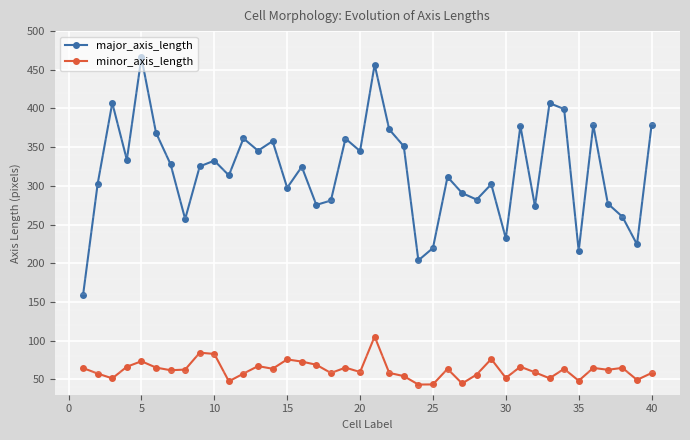

What is the maximum value for major_axis_length?

466.0